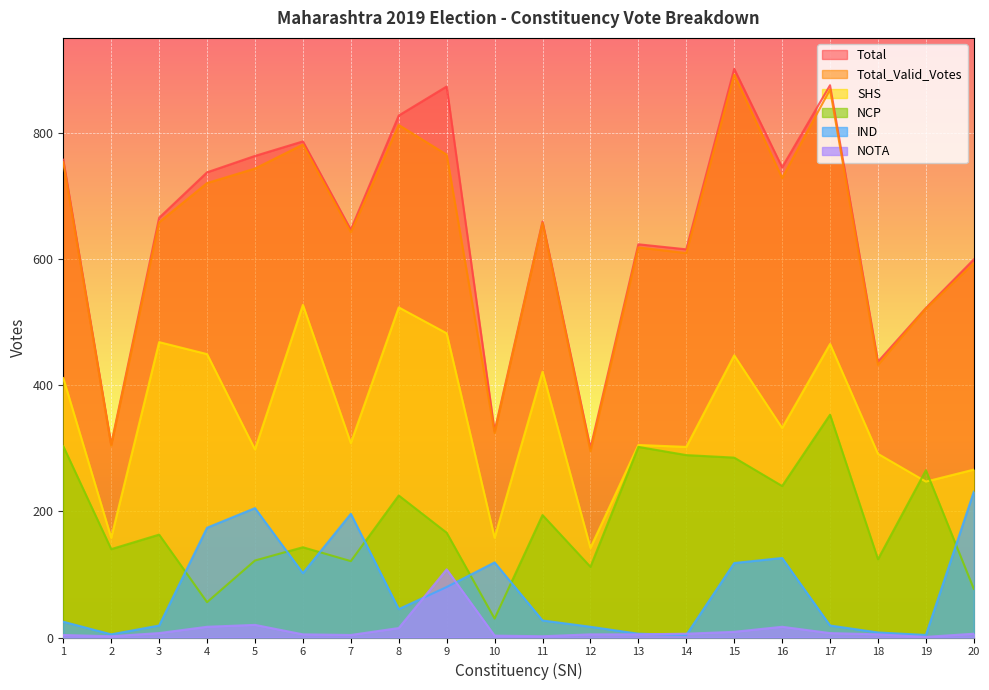

Reading left to right, what are all the values shown in this chart?

Total: 1=757	2=306	3=665	4=737	5=763	6=786	7=646	8=827	9=873	10=327	11=659	12=300	13=623	14=615	15=901	16=745	17=875	18=437	19=522	20=599
Total_Valid_Votes: 1=753	2=304	3=658	4=720	5=743	6=781	7=642	8=812	9=765	10=324	11=657	12=295	13=618	14=609	15=892	16=728	17=868	18=432	19=521	20=593
SHS: 1=411	2=158	3=468	4=449	5=298	6=527	7=308	8=523	9=482	10=158	11=421	12=142	13=305	14=302	15=447	16=332	17=465	18=291	19=247	20=266
NCP: 1=303	2=140	3=163	4=56	5=122	6=143	7=121	8=225	9=166	10=30	11=194	12=112	13=302	14=289	15=285	16=240	17=353	18=124	19=265	20=77
IND: 1=25	2=5	3=19	4=174	5=205	6=102	7=196	8=45	9=80	10=119	11=27	12=17	13=6	14=4	15=118	16=126	17=19	18=8	19=4	20=231
NOTA: 1=4	2=2	3=7	4=17	5=20	6=5	7=4	8=15	9=108	10=3	11=2	12=5	13=5	14=6	15=9	16=17	17=7	18=5	19=1	20=6